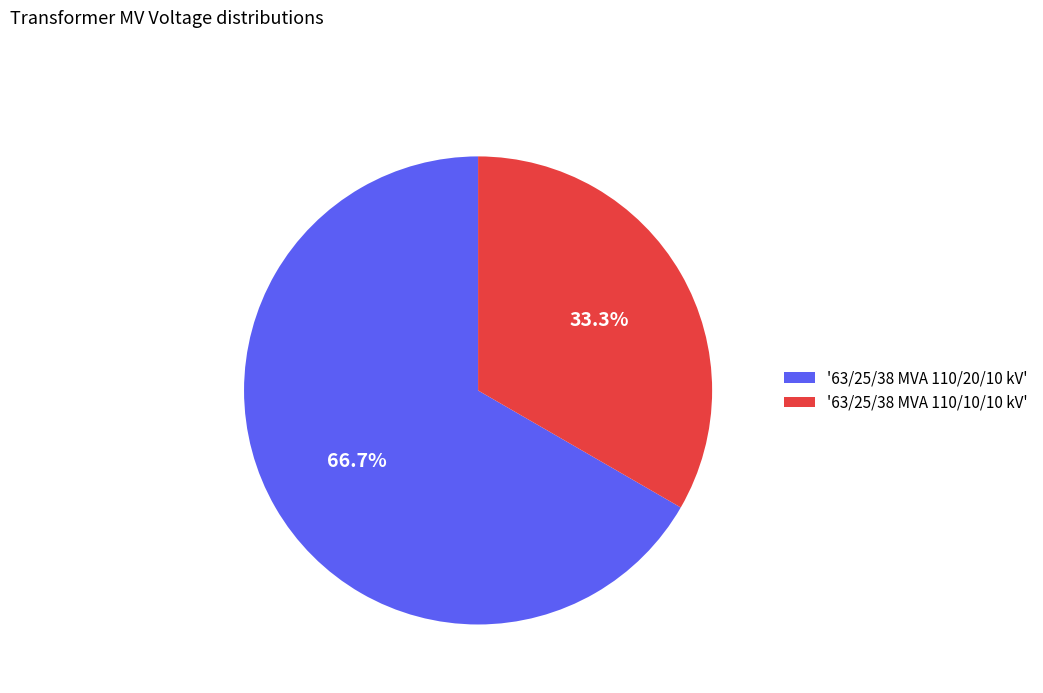

Is there any slice that represents more than half of the pie?

Yes